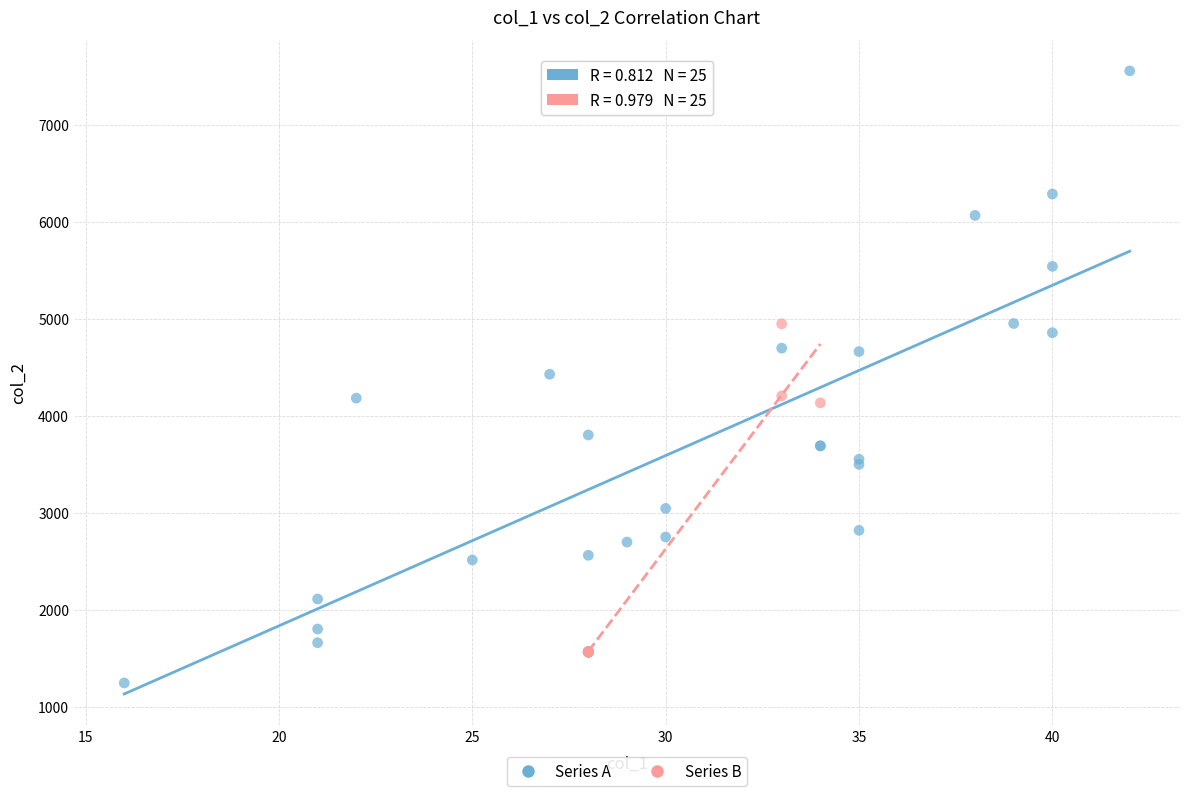

Which series reaches the minimum Y coordinate?

Series A